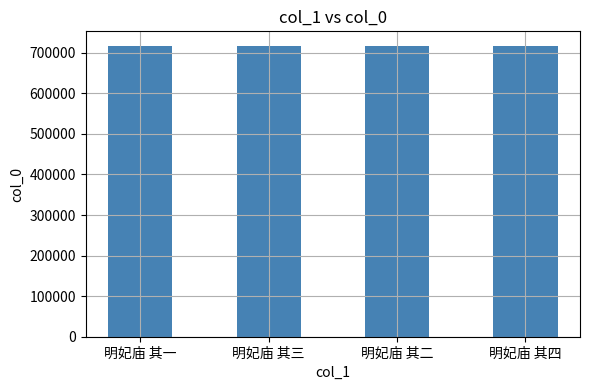

What is the maximum value shown in the chart?

716867